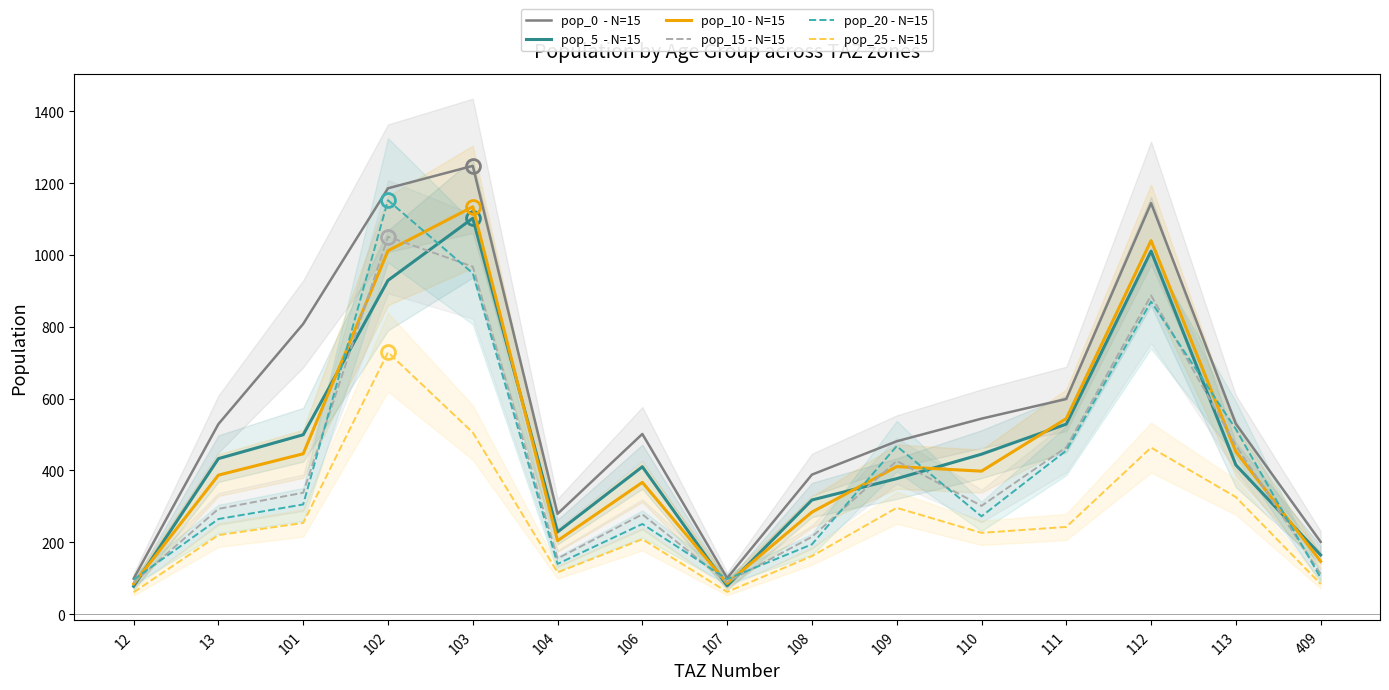

Reading right to left, extract all data points from this chart.

pop_0  - N=15: 200.9	529.6	1144.1	598.7	544.0	481.0	388.1	100.2	501.3	279.1	1247.8	1185.5	807.9	529.0	98.6
pop_5  - N=15: 164.4	415.1	1010.5	528.8	445.1	377.0	317.5	78.5	410.1	228.4	1102.1	929.0	499.2	432.7	77.2
pop_10 - N=15: 146.9	452.0	1039.8	544.1	397.8	410.5	283.8	85.5	366.6	204.1	1134.1	1011.7	446.2	386.8	84.1
pop_15 - N=15: 111.2	469.4	887.0	464.2	301.2	426.3	214.9	88.8	277.6	154.5	967.4	1050.7	337.9	292.8	87.4
pop_20 - N=15: 100.5	514.7	869.9	455.2	272.0	467.5	194.1	97.4	250.7	139.6	948.8	1152.1	305.2	264.5	95.8
pop_25 - N=15: 83.5	325.6	463.4	242.5	226.1	295.7	161.3	61.6	208.3	116.0	505.5	728.8	253.6	219.8	60.6